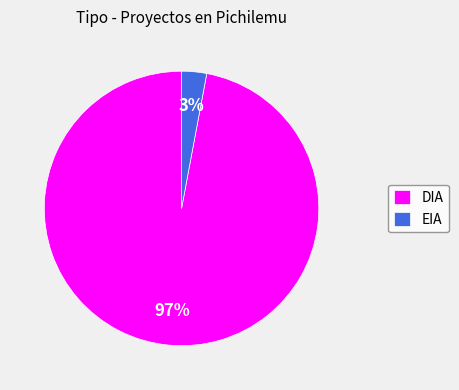

True or false: DIA accounts for 97% of the total.

True